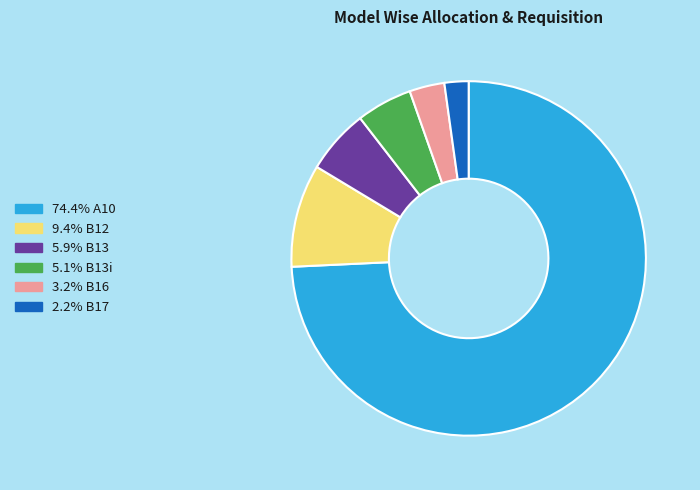

Does any single category account for the majority?

Yes